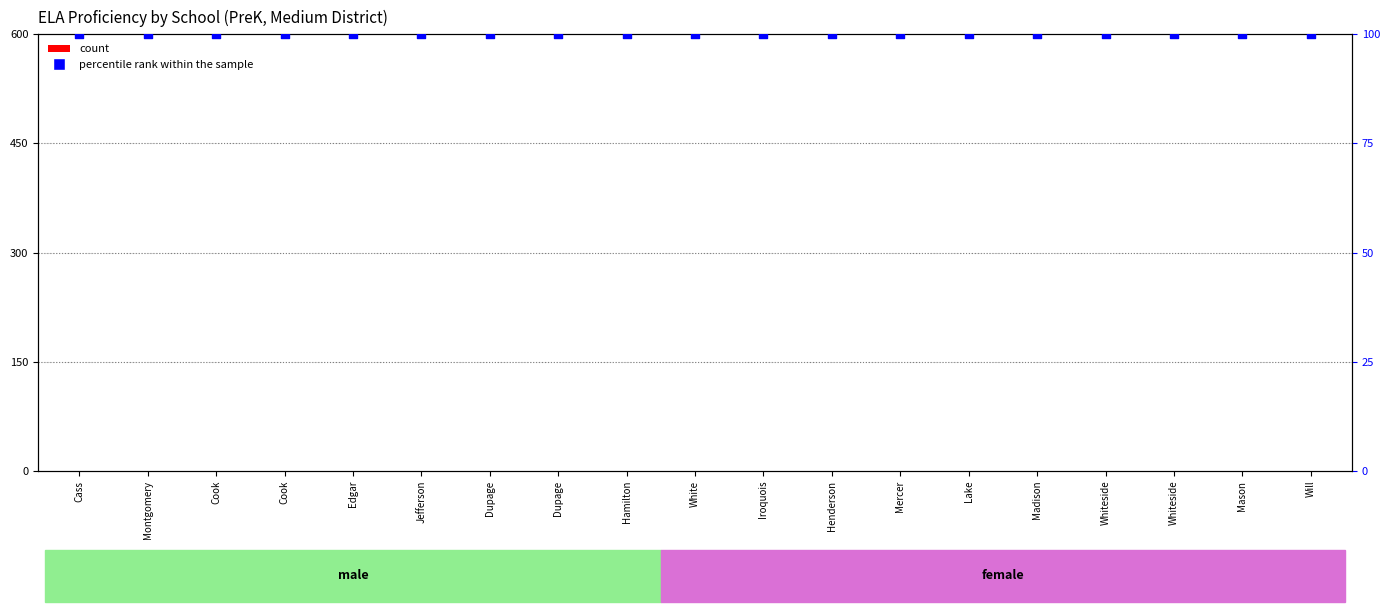

Is the value of count at Madison greater than the value of percentile rank within the sample at Mercer?

No